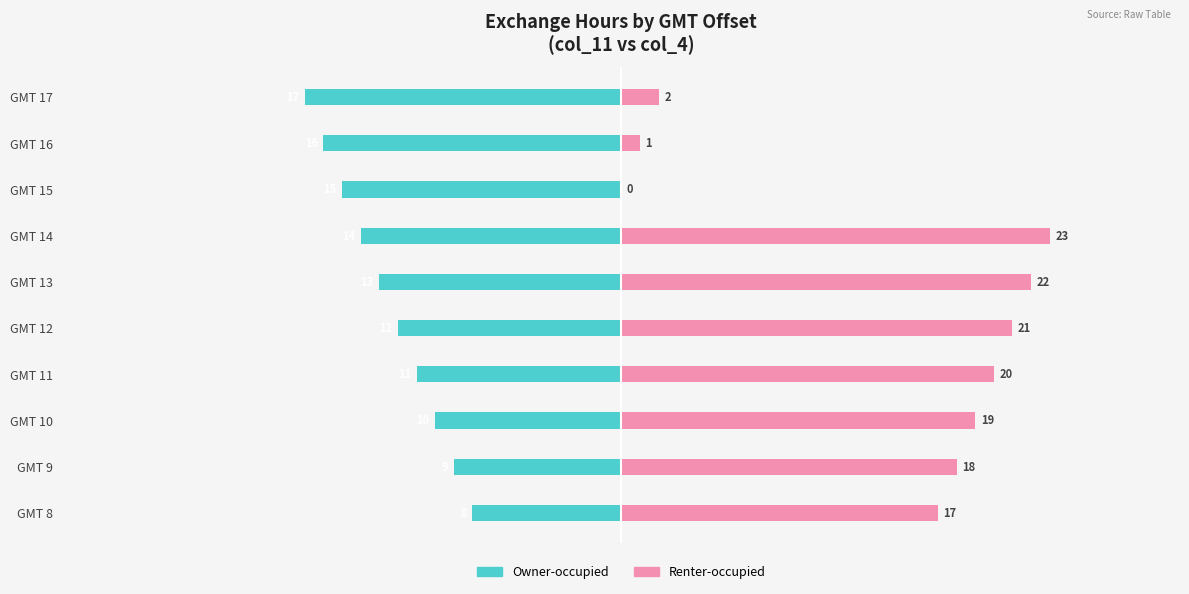

How many values in the Owner-occupied series are below -12?

5